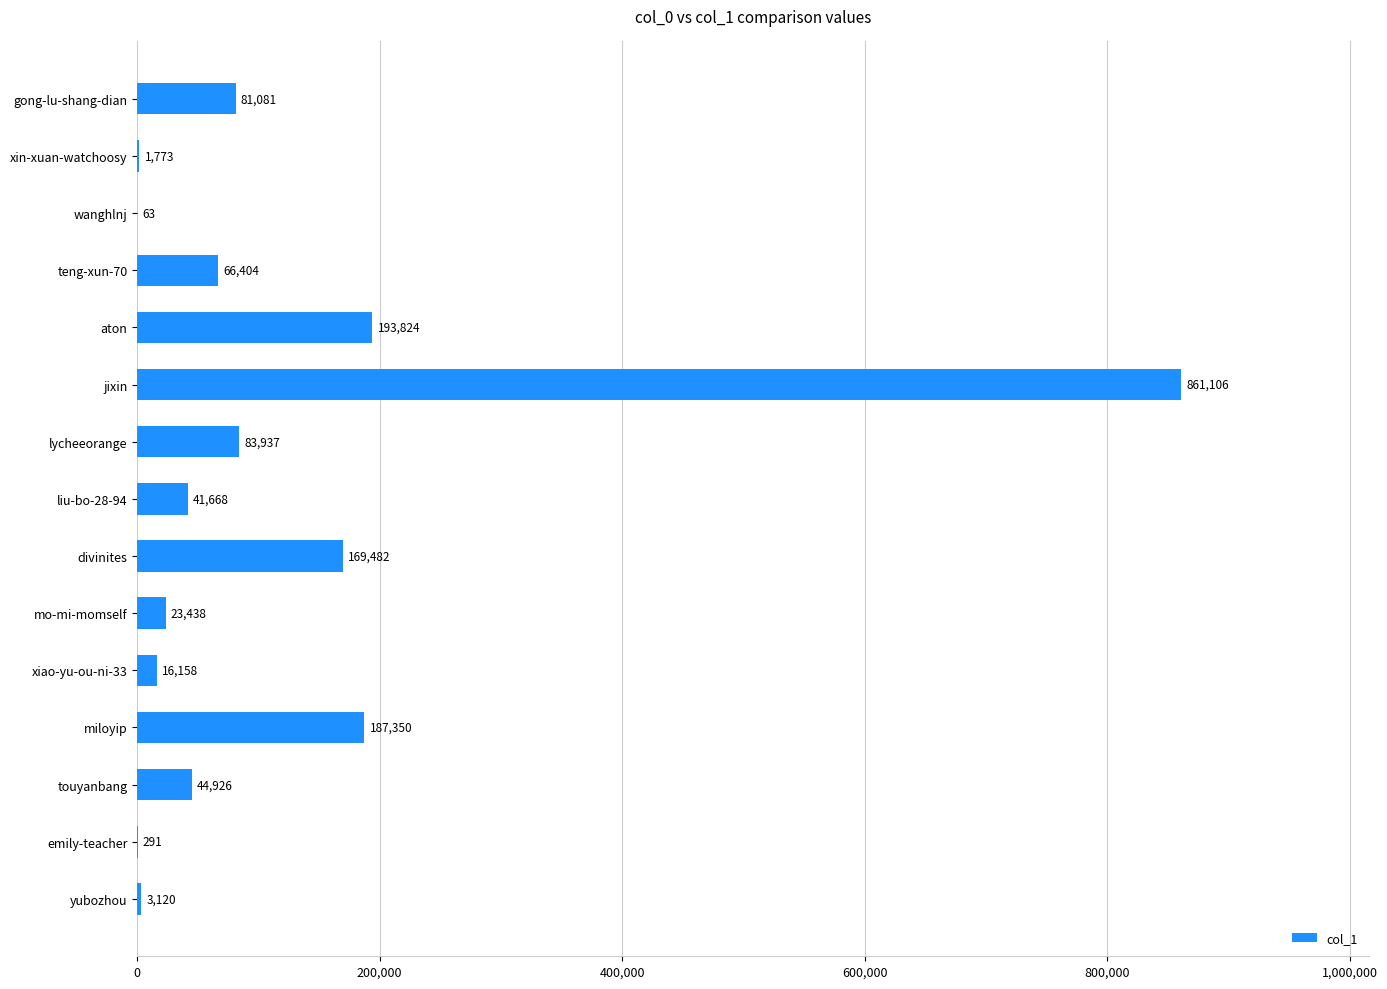

What is the change in value from miloyip to xiao-yu-ou-ni-33?

-171192